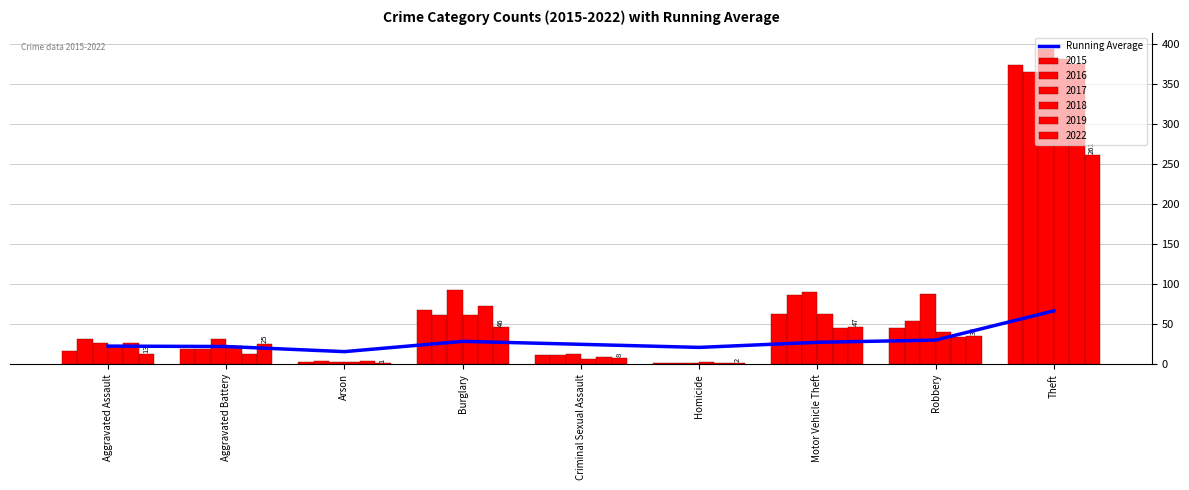

Rank the categories by value from lowest to highest.

Arson, Homicide, Aggravated Battery, Aggravated Assault, Criminal Sexual Assault, Motor Vehicle Theft, Burglary, Robbery, Theft